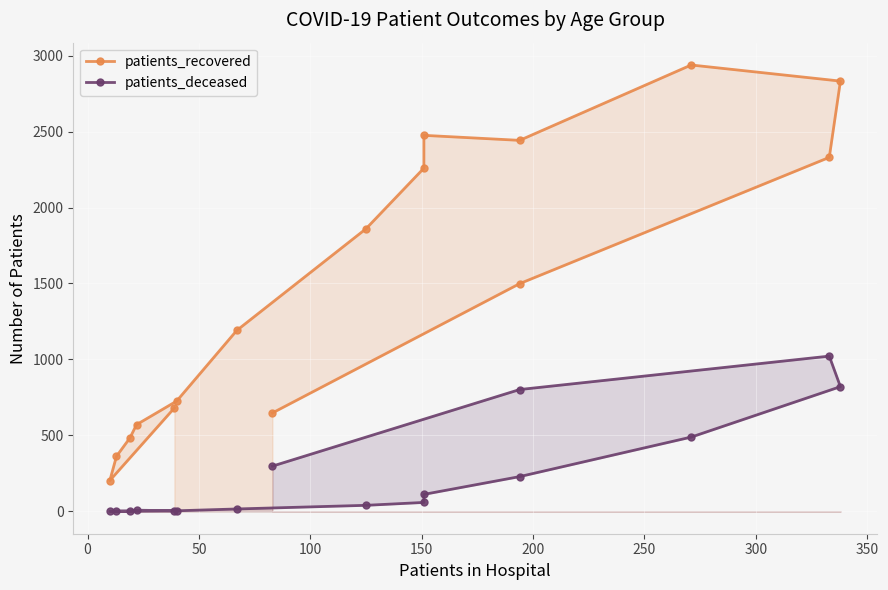

True or false: patients_deceased and patients_recovered cross at least once.

False